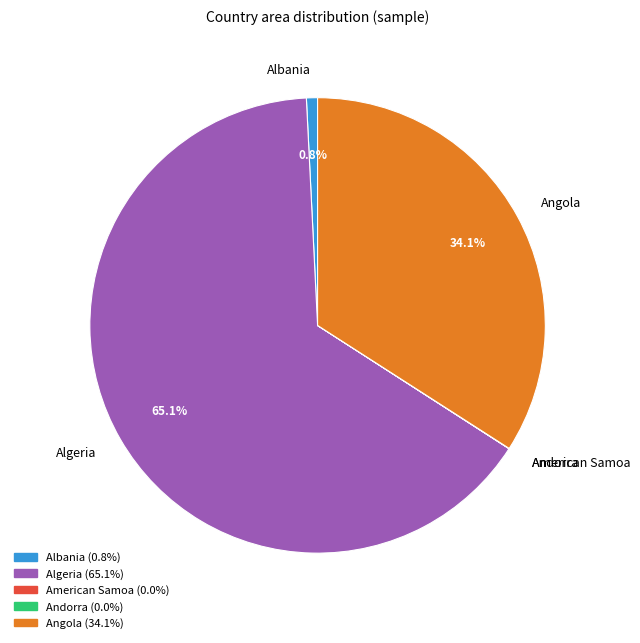

What is the total percentage of Angola and Algeria?

99.2%